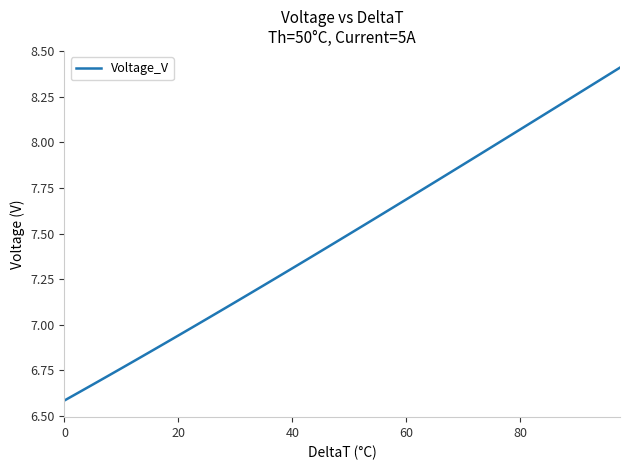

What is the difference between the maximum and minimum values?

1.8